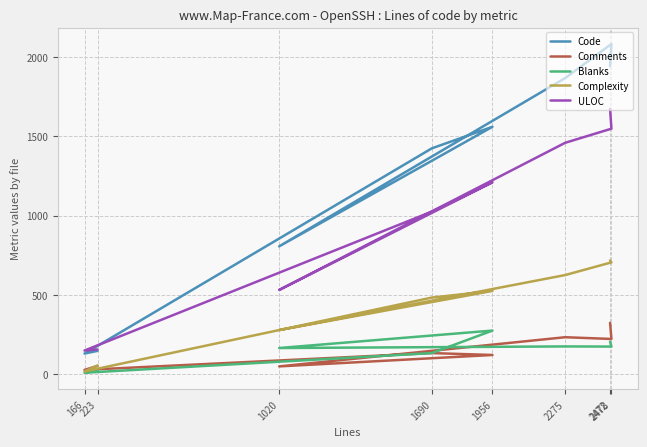

How many values in the ULOC series are below 1210?

4